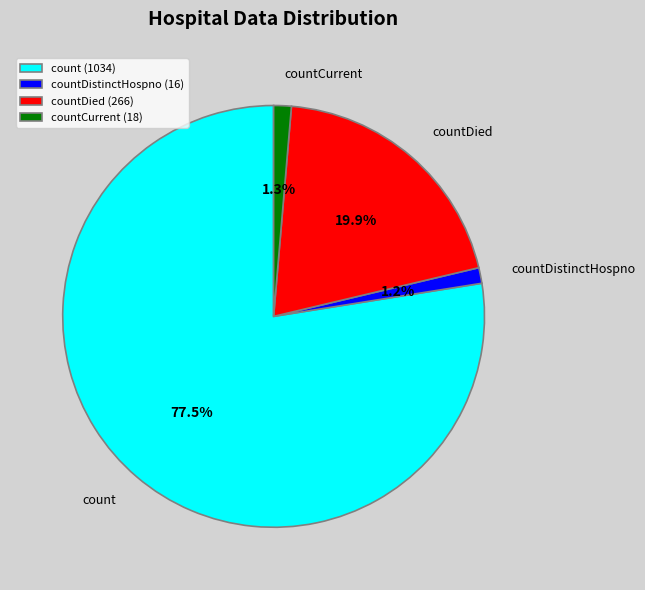

How many segments does this pie chart have?

4